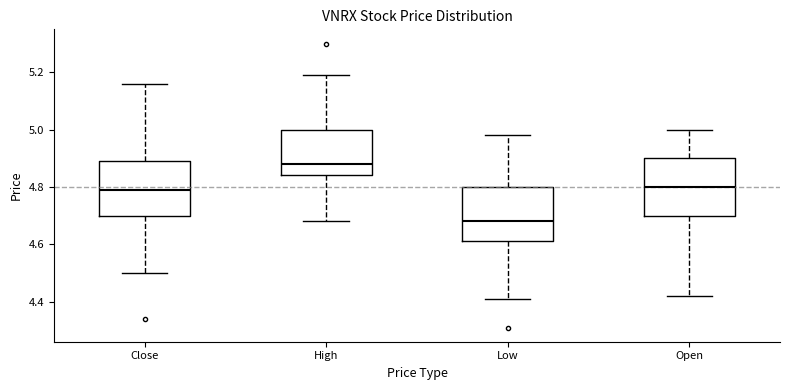

Where does the upper whisker of the box for High end on the y-axis? The values are not printed on the chart, so give them approximately, as read against the axis.

5.20